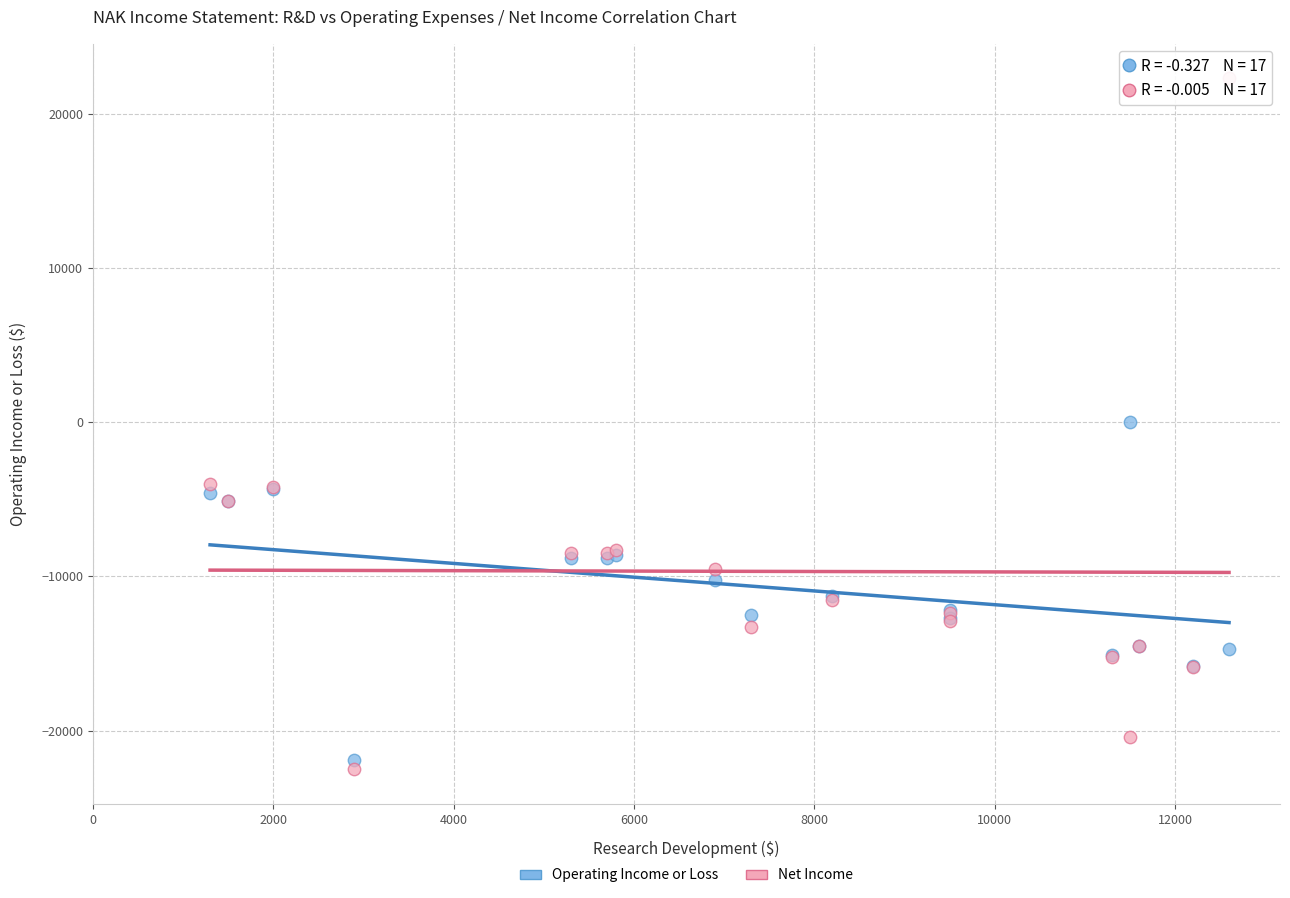

Which series reaches the minimum Y coordinate?

Net Income